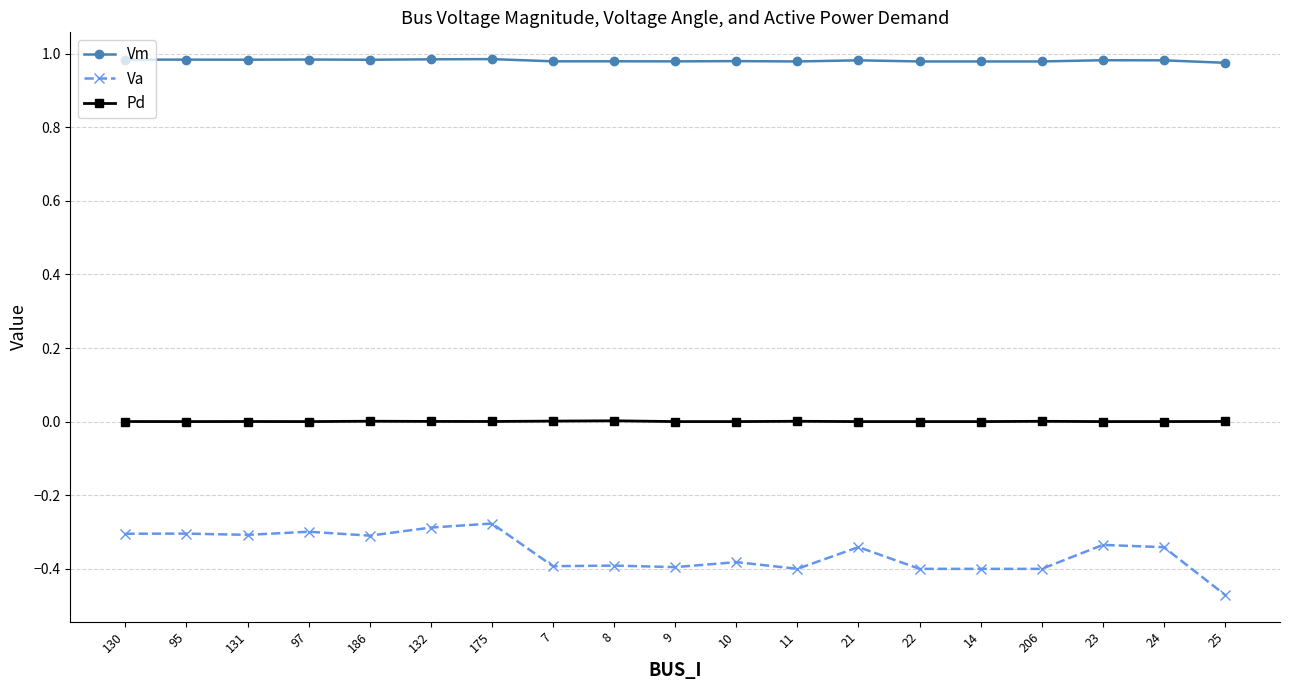

What is the spread (max minus min) of values at 21?

1.3